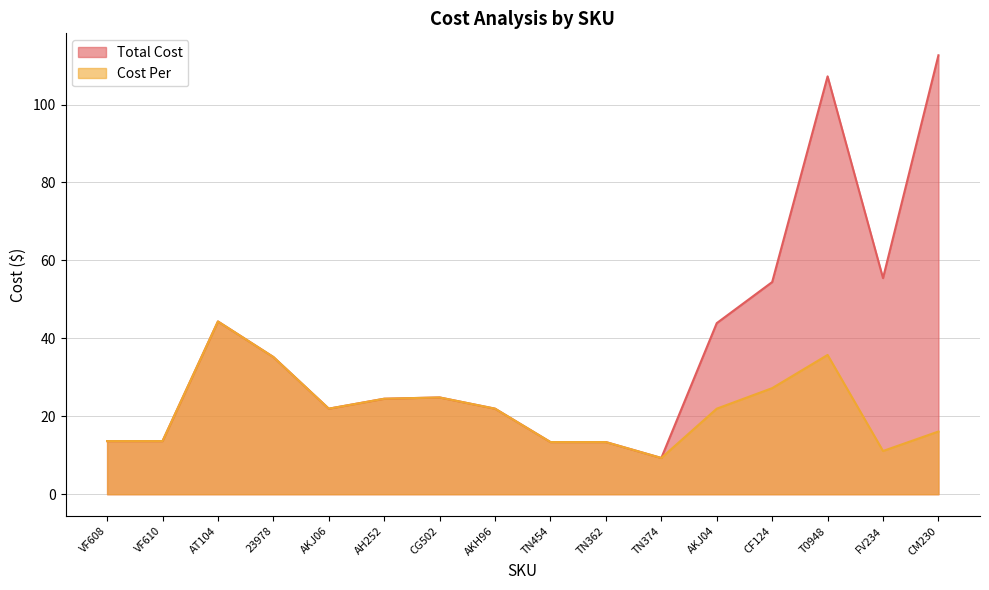

Is it true that Total Cost equals 13.4 at TN454?

True